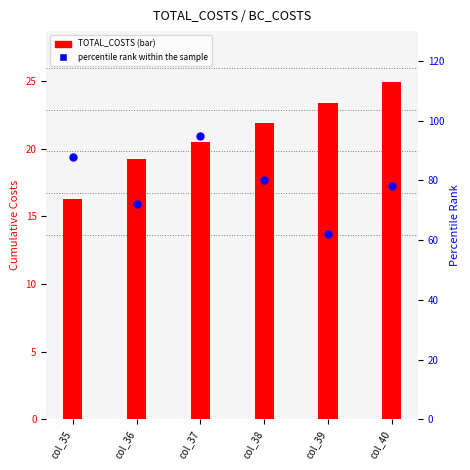

Which series has the largest Y range (max minus min)?

percentile rank within the sample